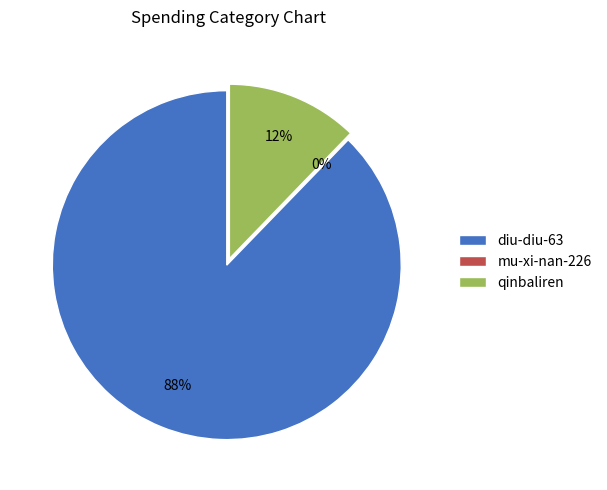

To the nearest percent, what percentage of the pie is qinbaliren?

12%